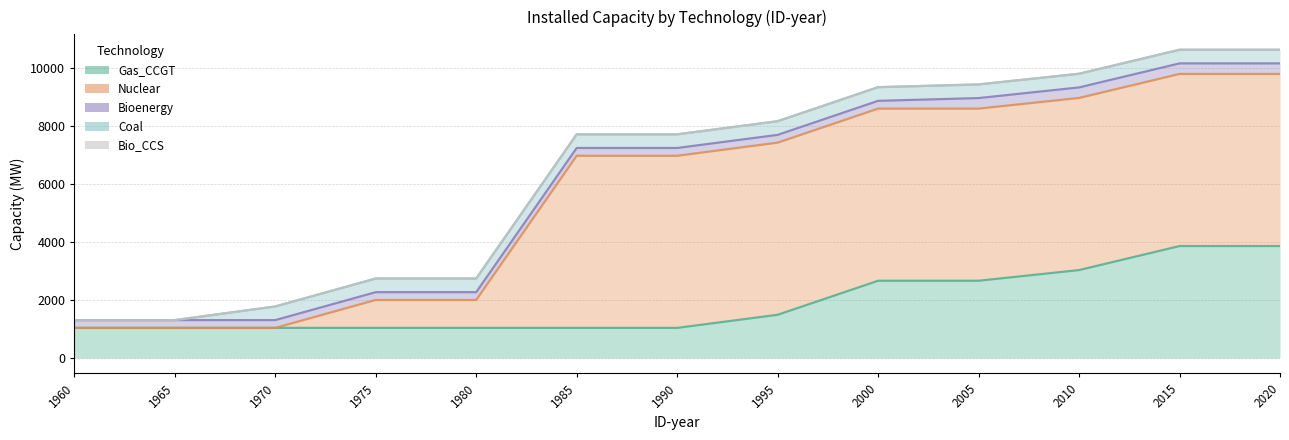

How many data points does each series have?

13